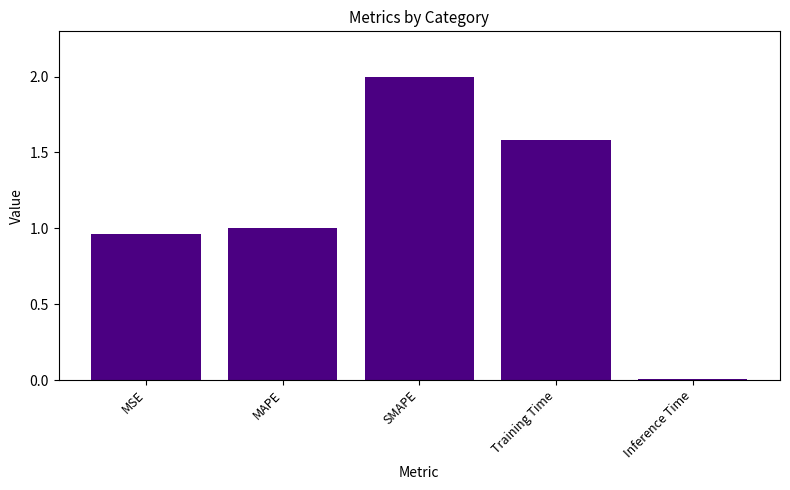

What is the average value?

1.1